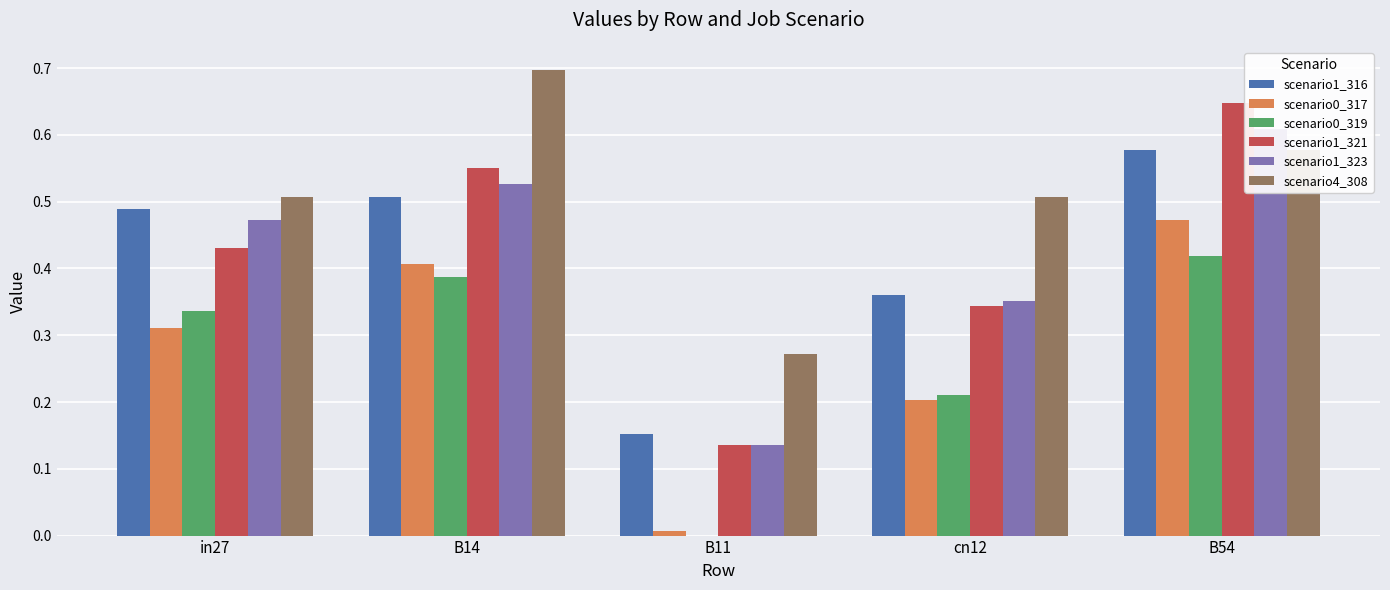

Which label corresponds to the largest value in the chart?

B14